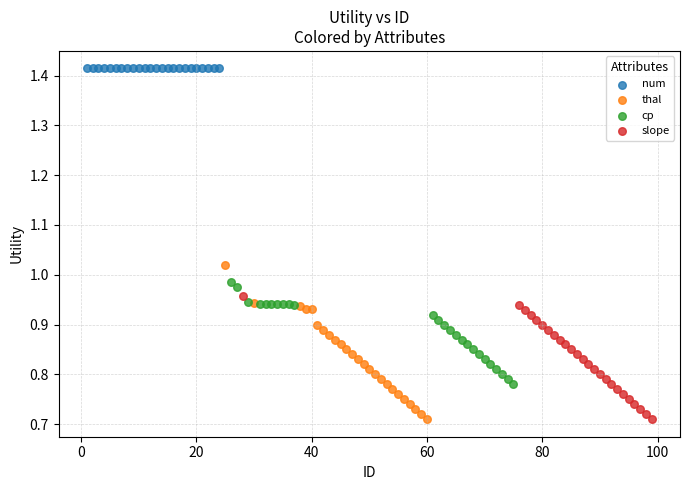

What are all the series names shown in the legend?

num, thal, cp, slope